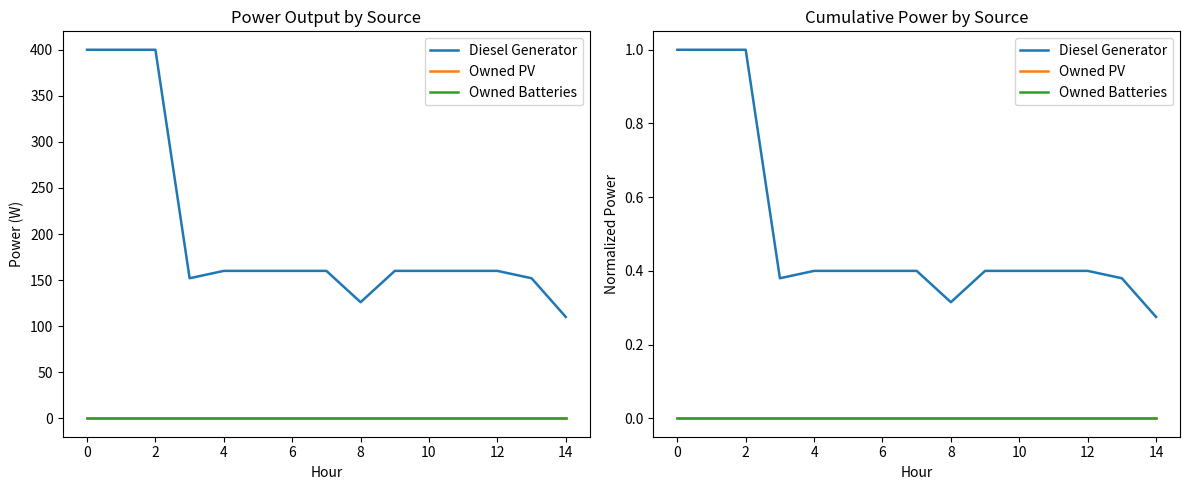

True or false: Owned Batteries and Owned PV cross at least once.

False